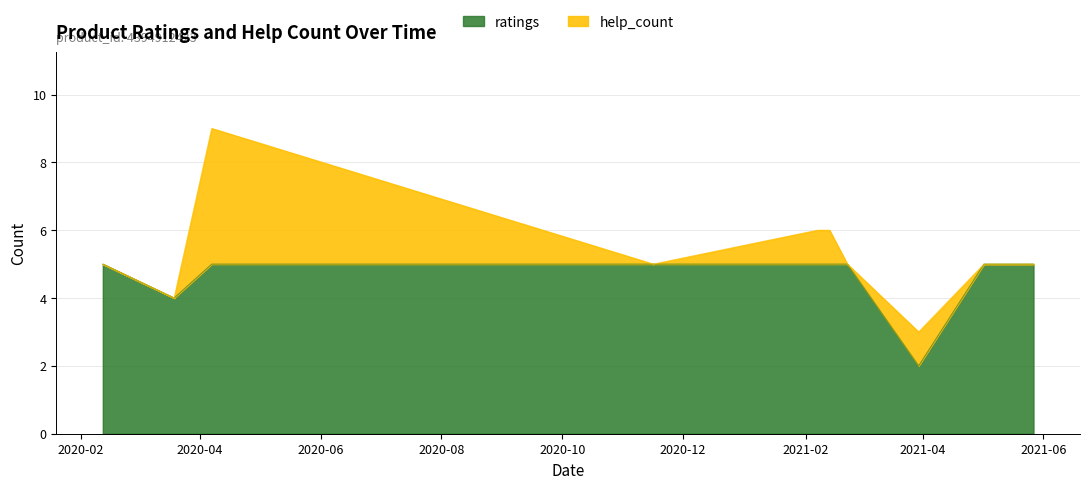

List the labels in order of value, smallest first.

2021.03.30, 2020.03.19, 2020.02.12, 2020.04.07, 2020.11.16, 2021.02.07, 2021.02.13, 2021.02.22, 2021.05.02, 2021.05.09, 2021.05.27